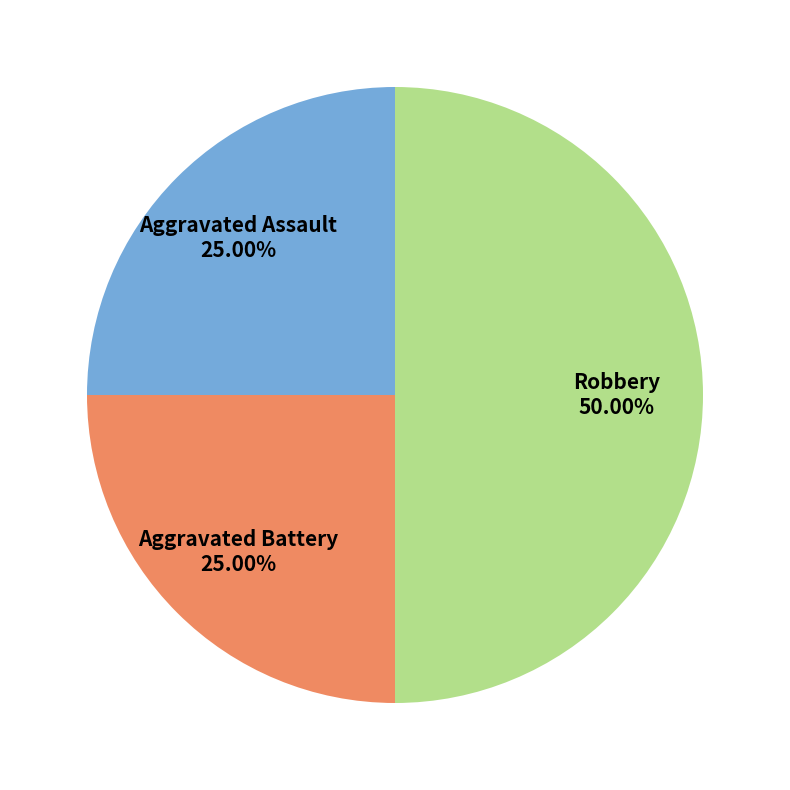

To the nearest percent, what percentage of the pie is Aggravated Battery?

25%